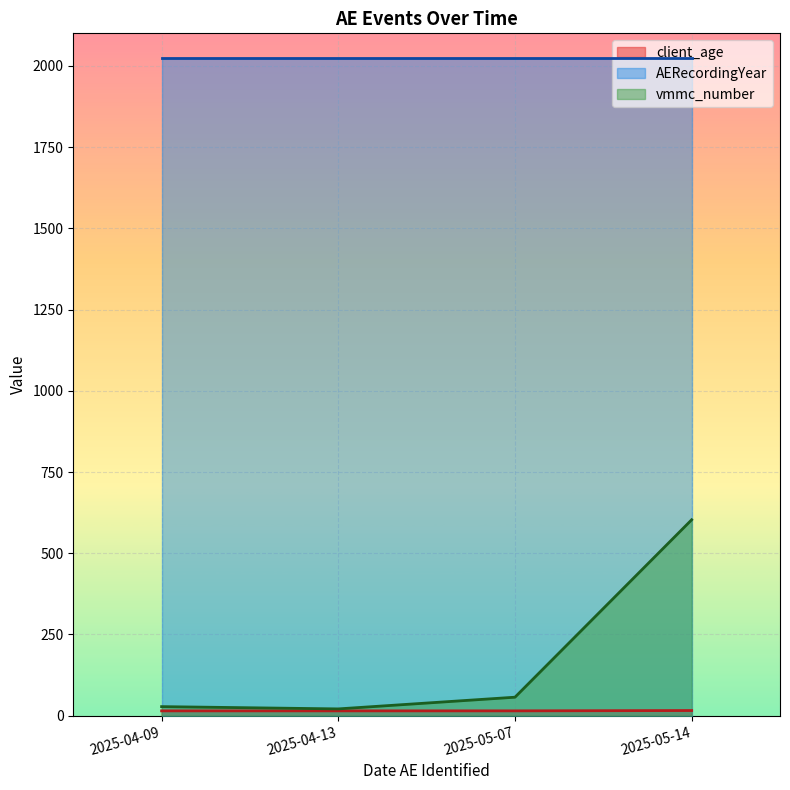

What is the value of the client_age point at the 4th from the left?

15